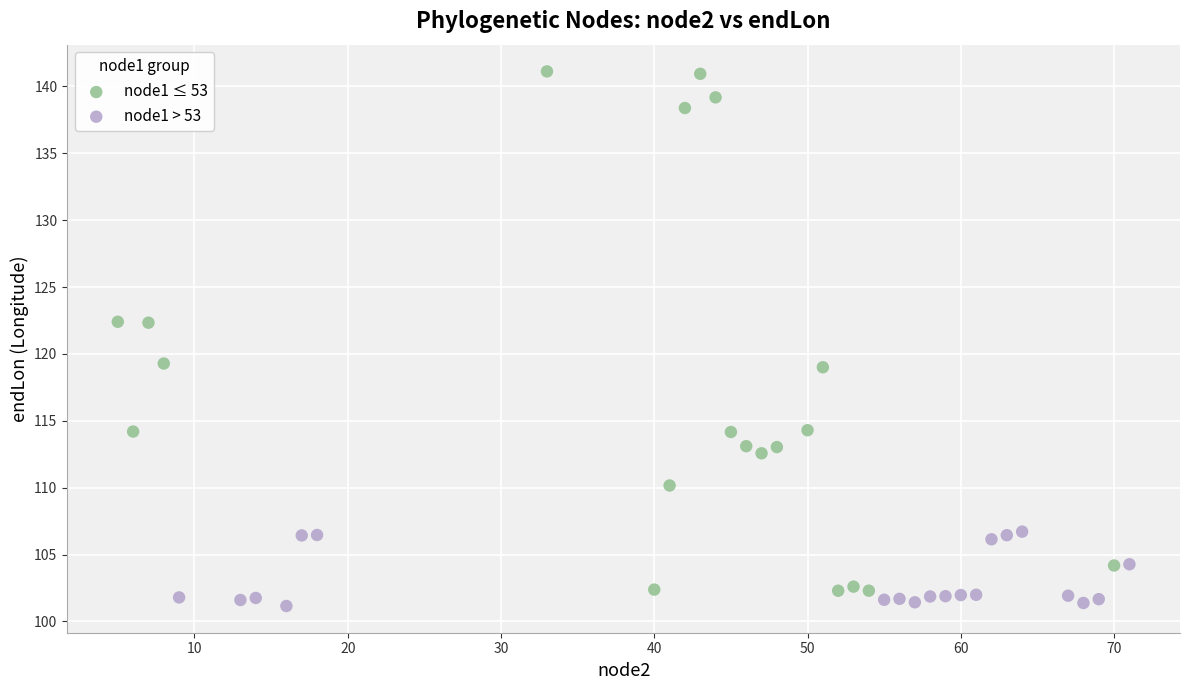

Which series has the largest Y range (max minus min)?

node1 ≤ 53